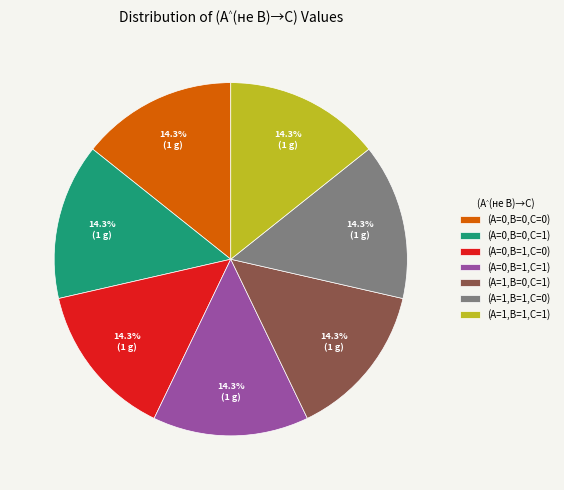

Is the sum of (A=0,B=0,C=1) and (A=0,B=1,C=0) greater than half?

No